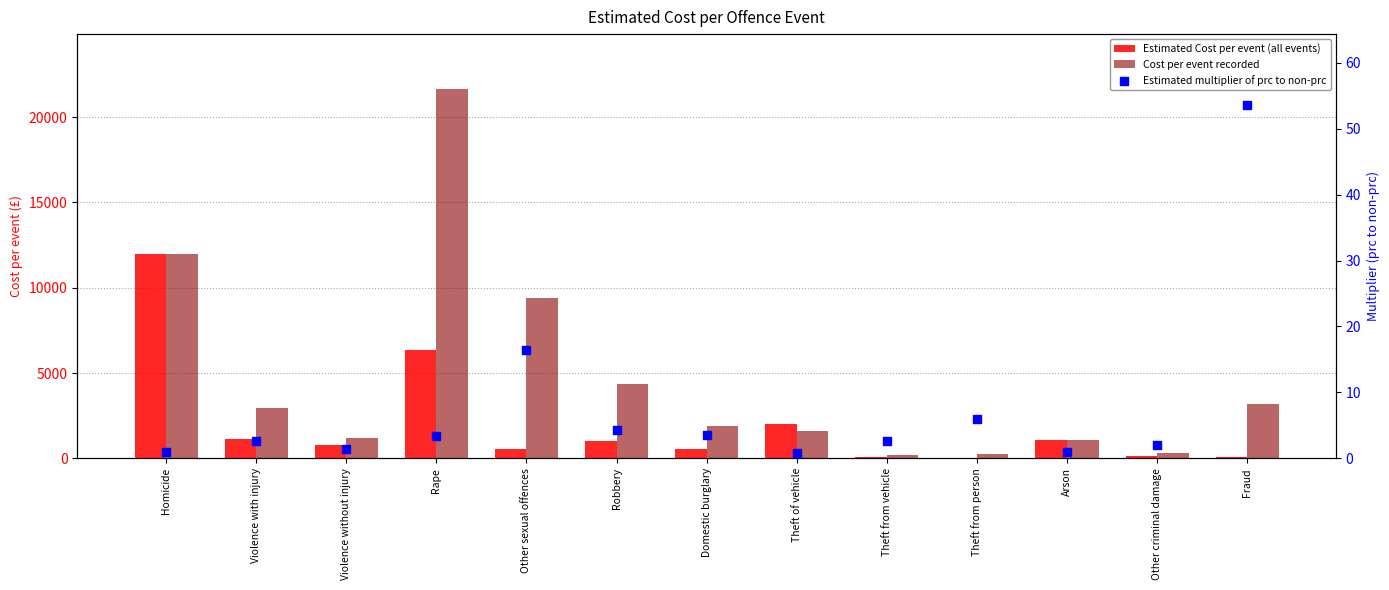

Which series contains the lowest Y value?

Estimated multiplier of prc to non-prc